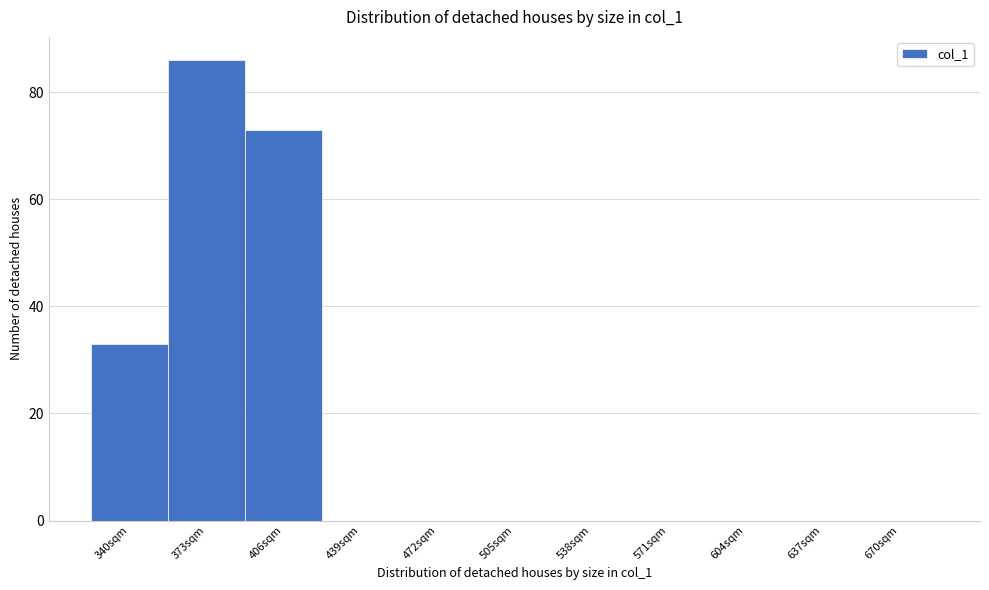

Reading left to right, what are all the values shown in this chart?

340sqm=33	373sqm=86	406sqm=73	439sqm=0	472sqm=0	505sqm=0	538sqm=0	571sqm=0	604sqm=0	637sqm=0	670sqm=0